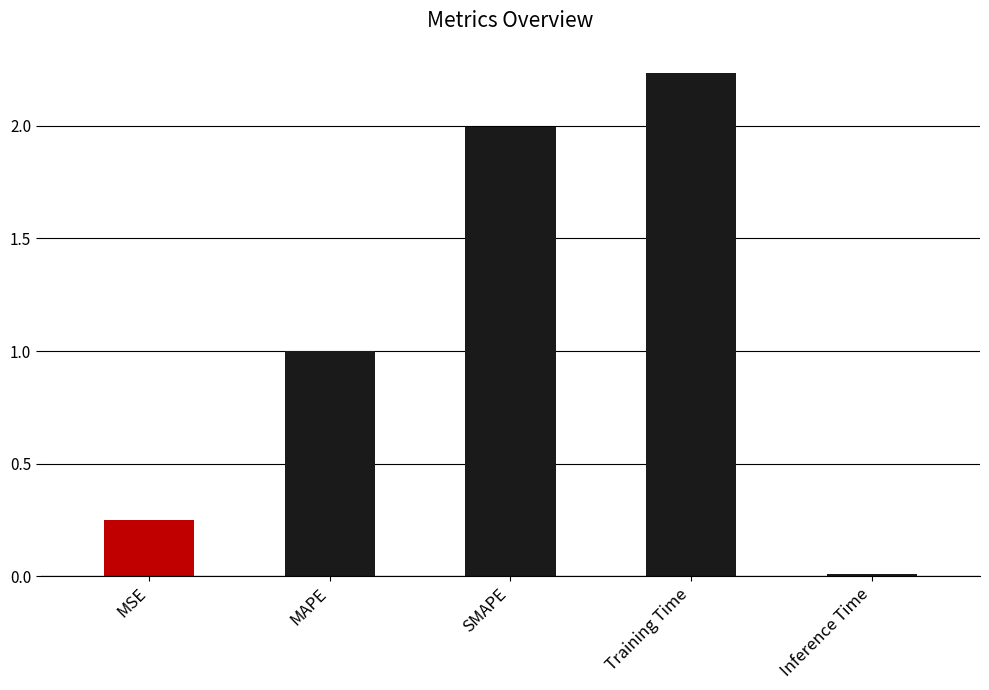

Approximately how many times larger is the value at MAPE compared to Training Time?

0.4